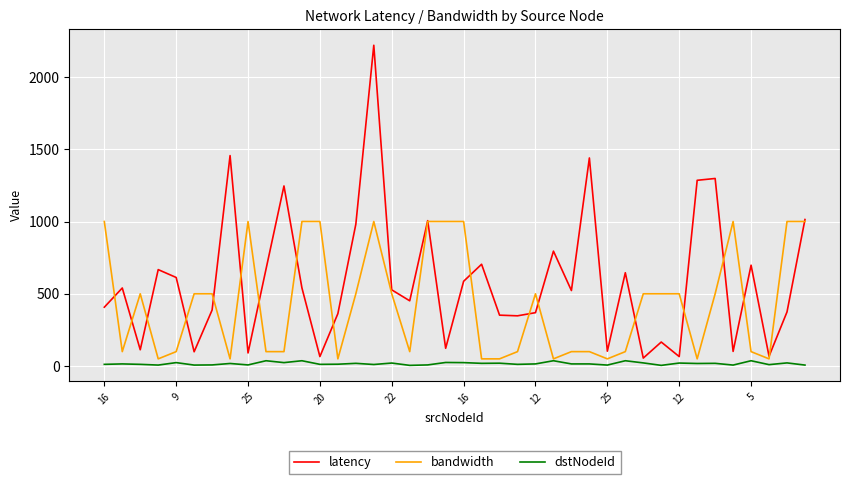

What is the highest value of the bandwidth series?

1000.0